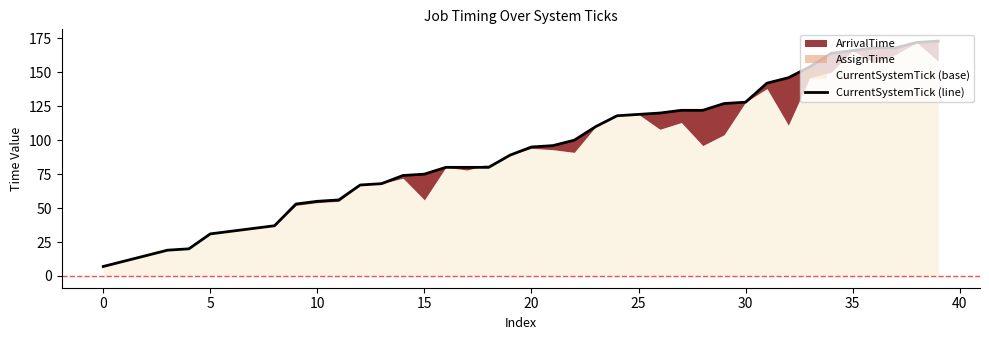

Reading left to right, list all the values displayed in this chart.

7	11	15	19	20	31	33	35	37	53	55	56	67	68	74	75	80	80	80	89	95	96	100	110	118	119	120	122	122	127	128	142	146	154	164	166	168	168	172	173